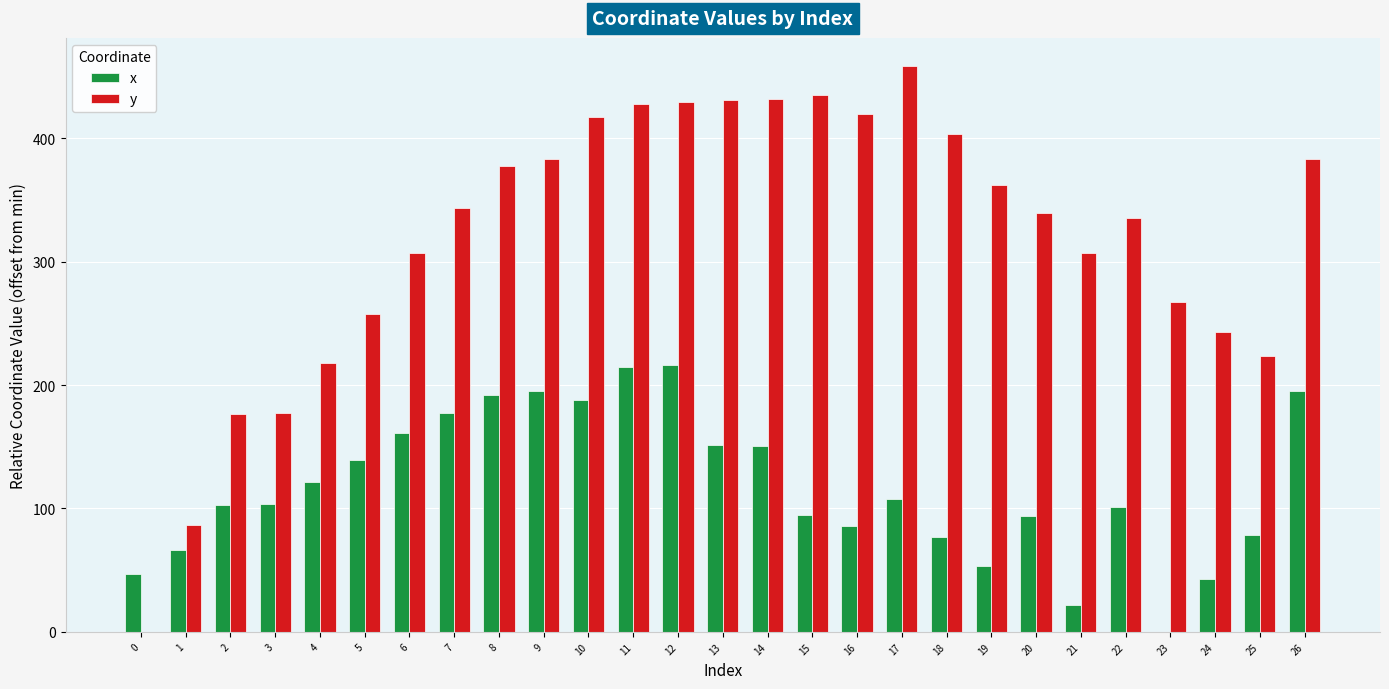

What is the total value across all series at 7?

521.1